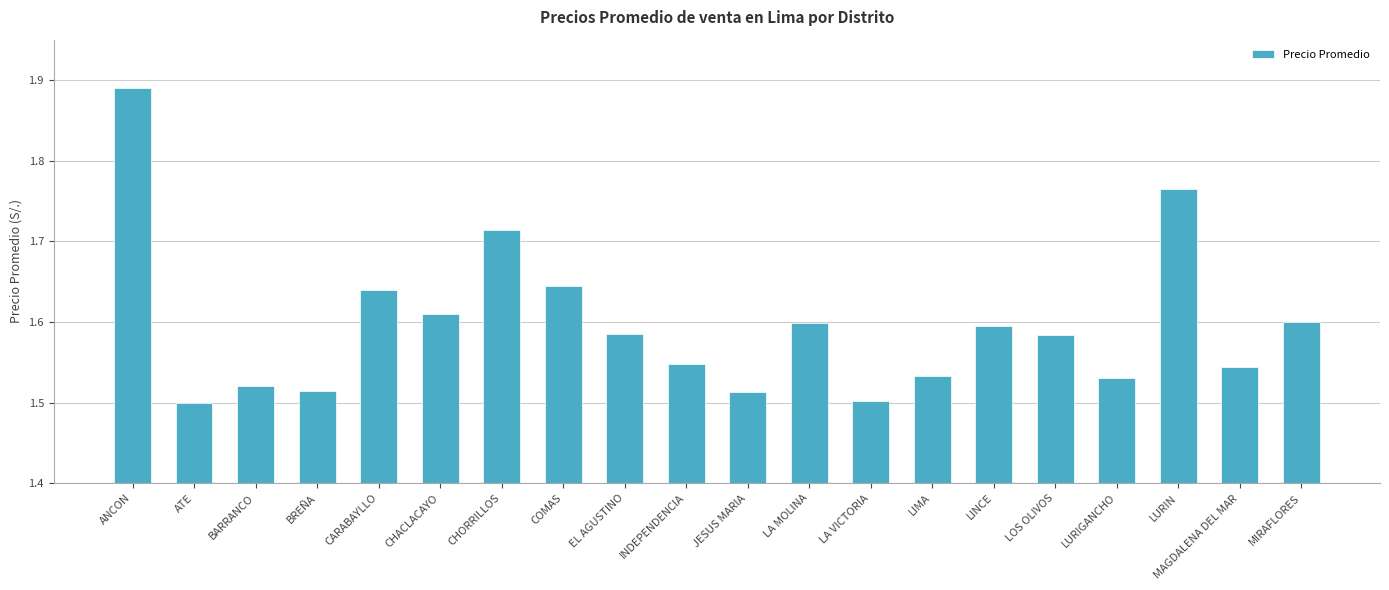

What is the difference between the second highest and second lowest values?

0.3